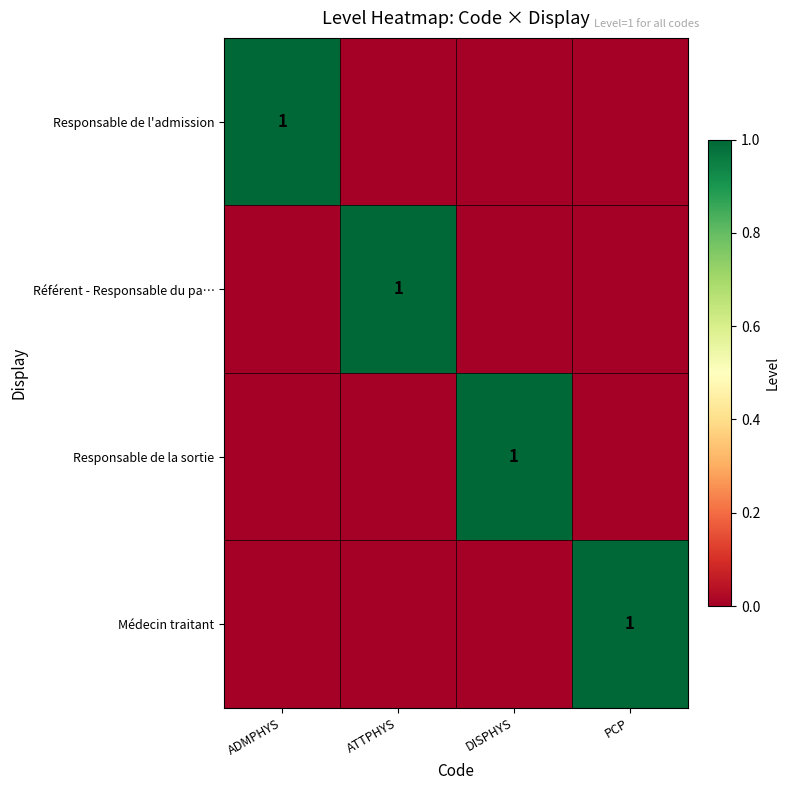

Which category has the highest value in the Médecin traitant series?

PCP